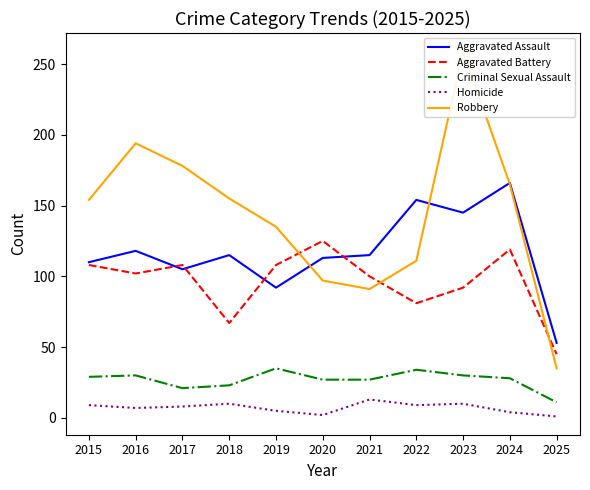

True or false: Robbery has more than 0 interior local peaks.

True